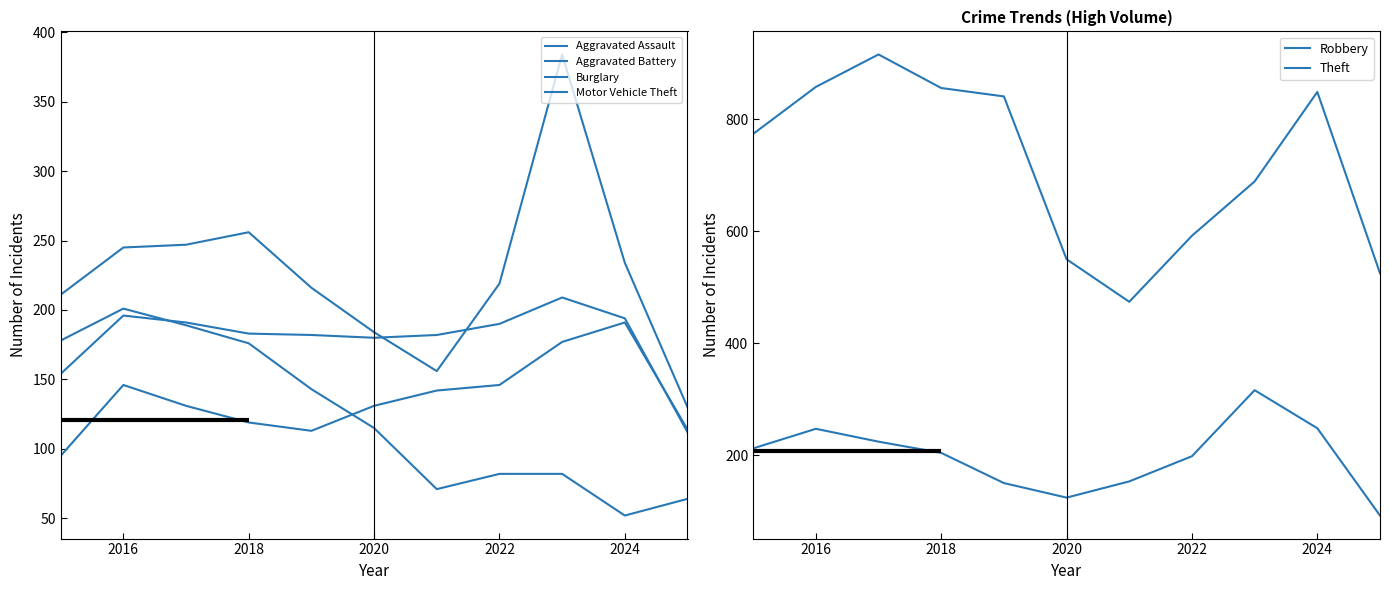

Reading right to left, list all the values displayed in this chart.

Aggravated Assault: 114	191	177	146	142	131	113	119	131	146	95
Aggravated Battery: 112	194	209	190	182	180	182	183	191	196	154
Burglary: 64	52	82	82	71	115	143	176	189	201	178
Motor Vehicle Theft: 130	234	384	219	156	184	216	256	247	245	211
Robbery: 92	248	316	198	153	124	150	204	224	247	212
Theft: 525	849	689	592	474	550	841	856	916	858	774